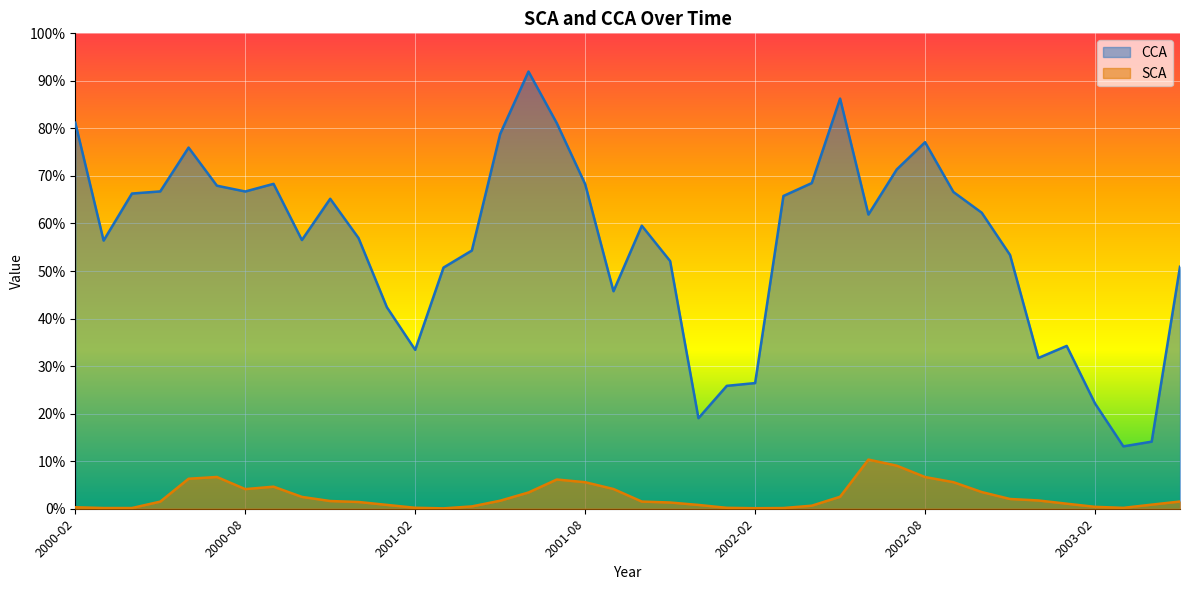

What is the label of the 2nd point from the left?

2000-03